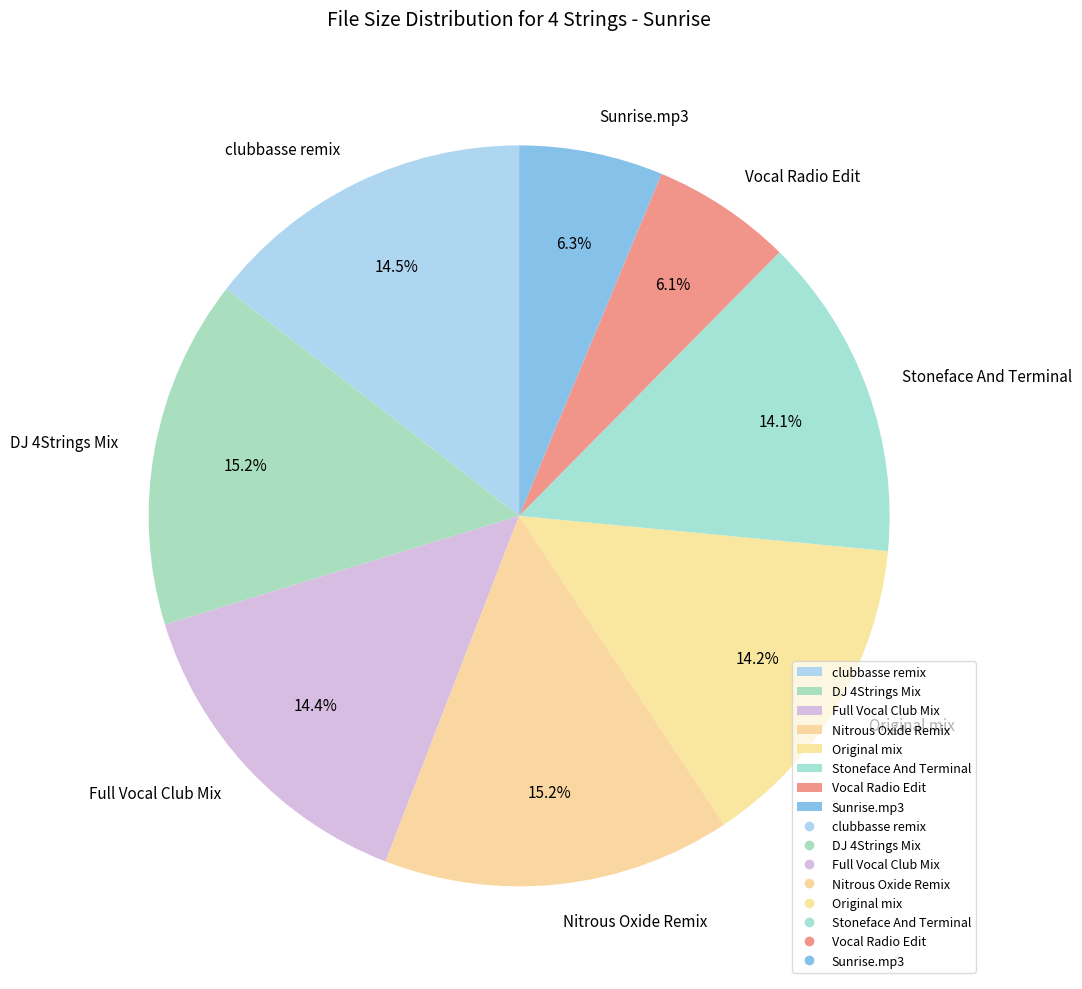

What percentage is the DJ 4Strings Mix slice, to the nearest percent?

15%